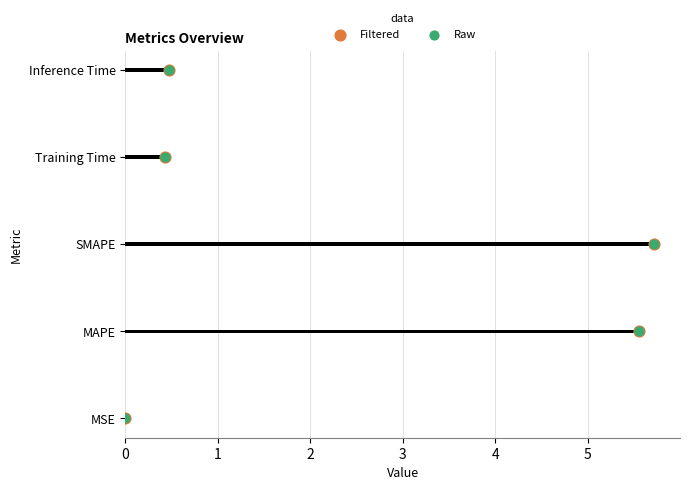

Which series contains the lowest Y value?

Filtered